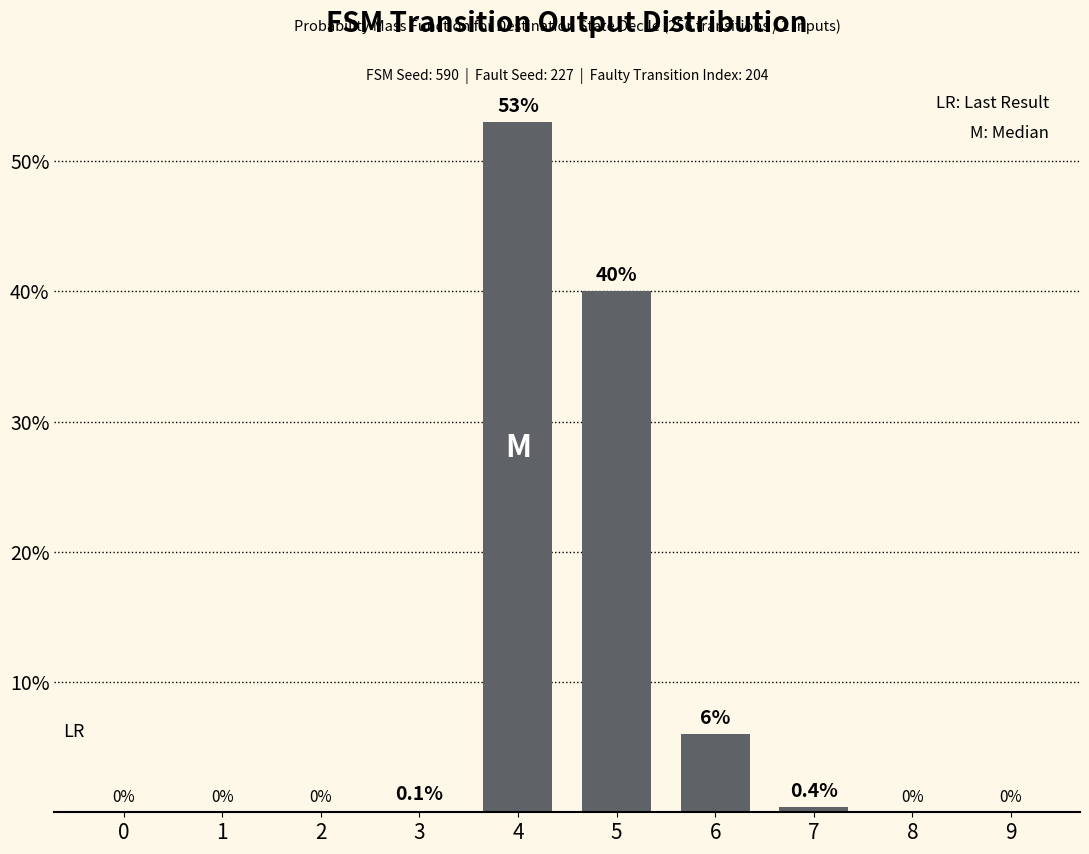

Which category has the highest value across all series?

4